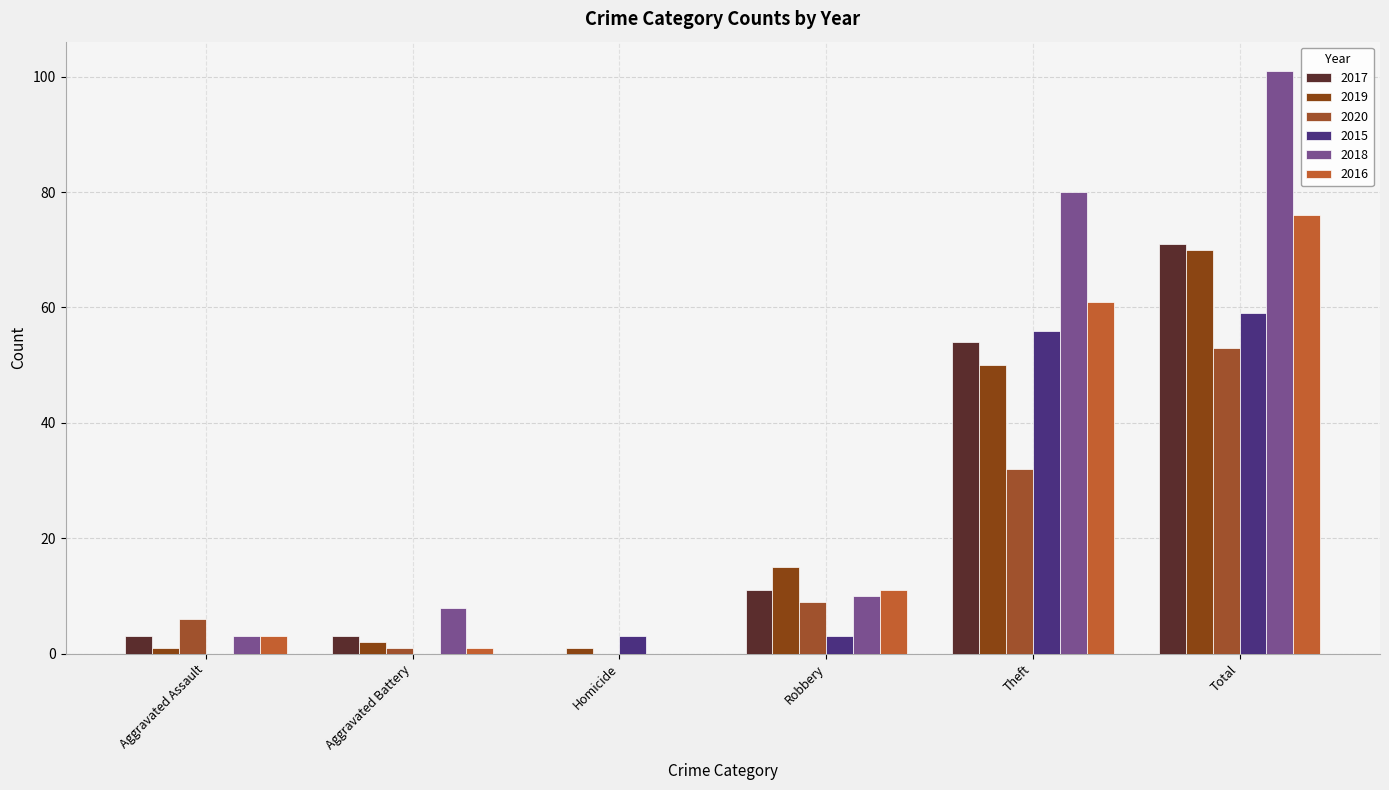

At which label does 2016 first exceed 11?

Theft